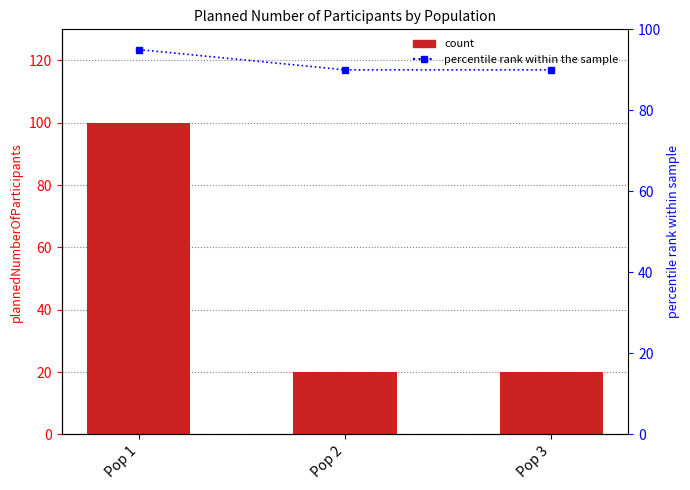

True or false: plannedNumberOfParticipants has a value of 100 at Pop 1.

True